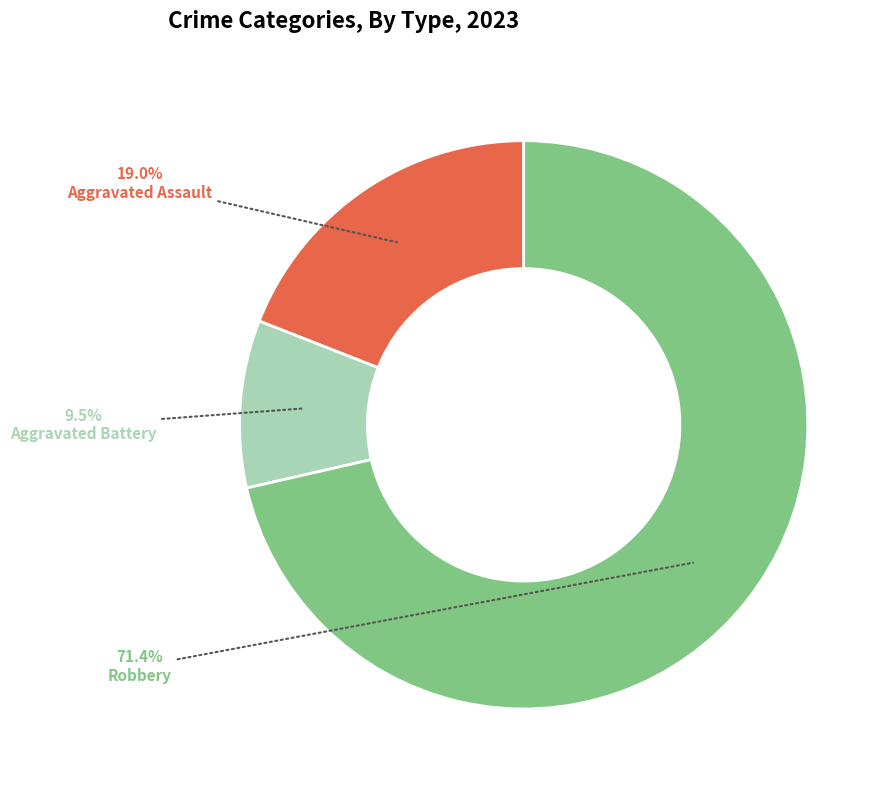

Rank the categories by value from highest to lowest.

Robbery, Aggravated Assault, Aggravated Battery